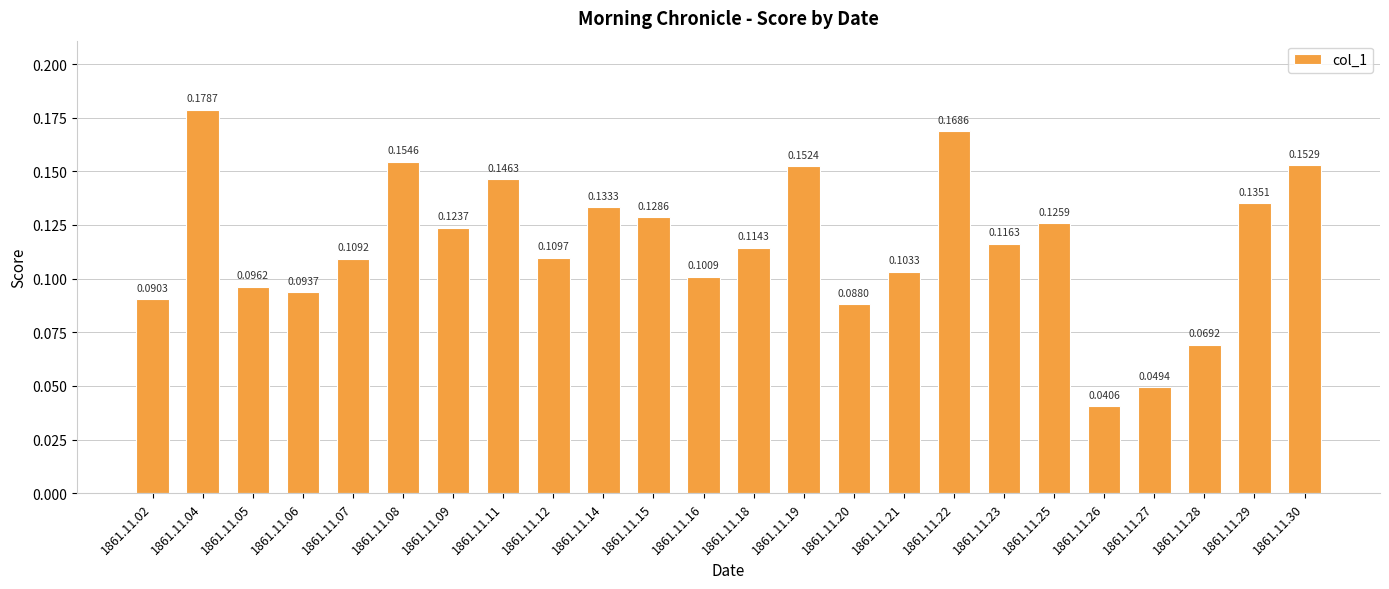

At which category does the chart reach its peak across all series?

1861.11.04